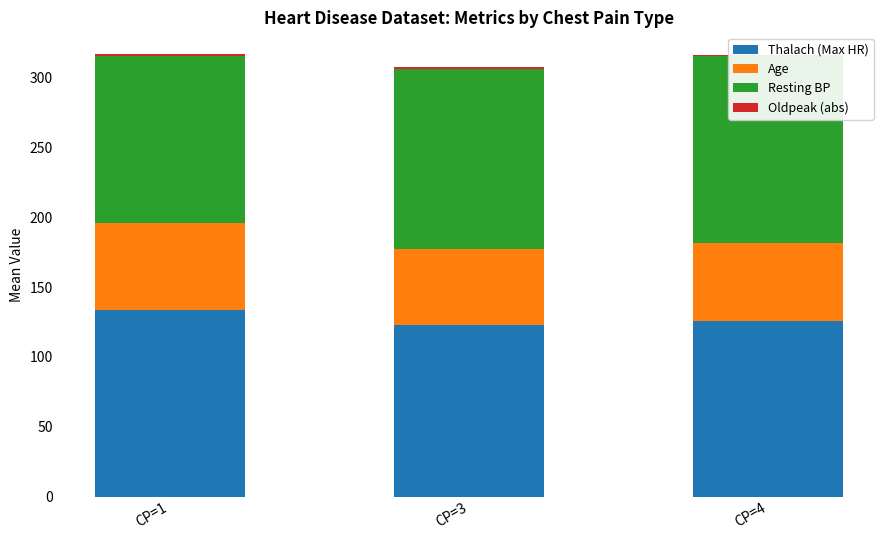

Which series has the largest range (max minus min)?

Resting BP